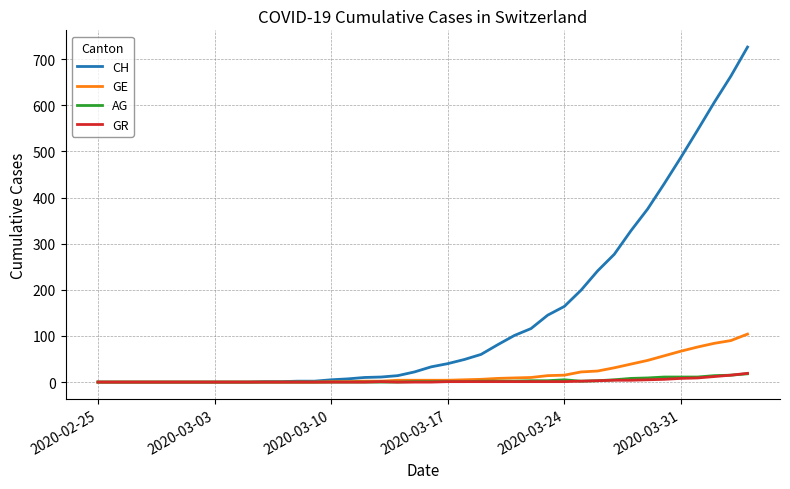

What is the greatest value displayed?

726